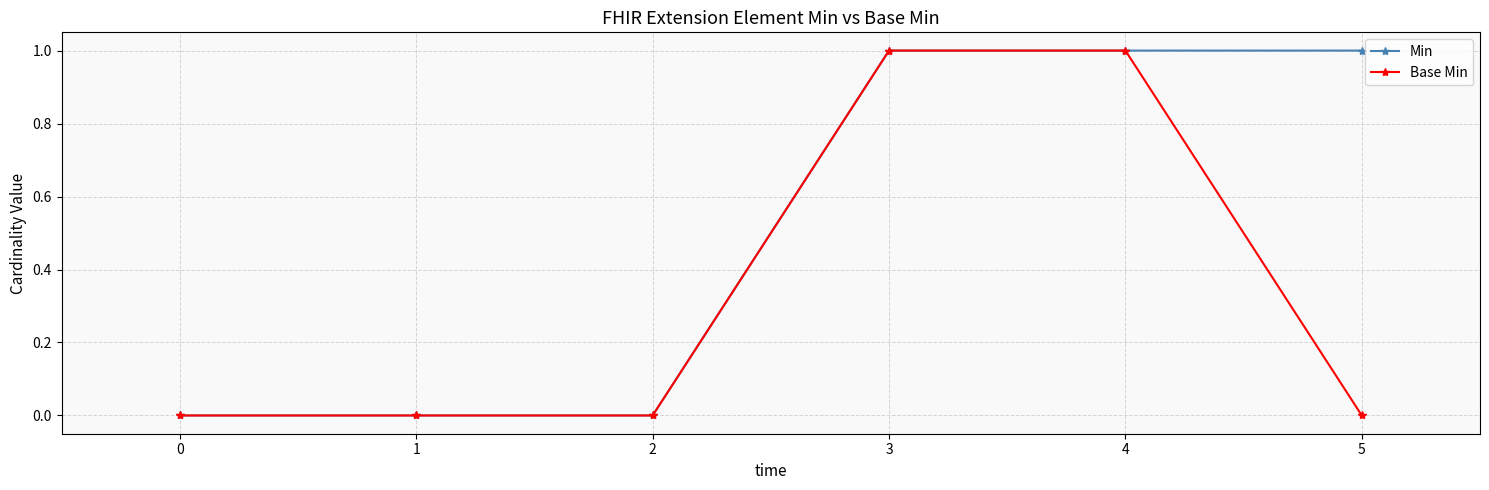

How many lines are shown in the chart?

2